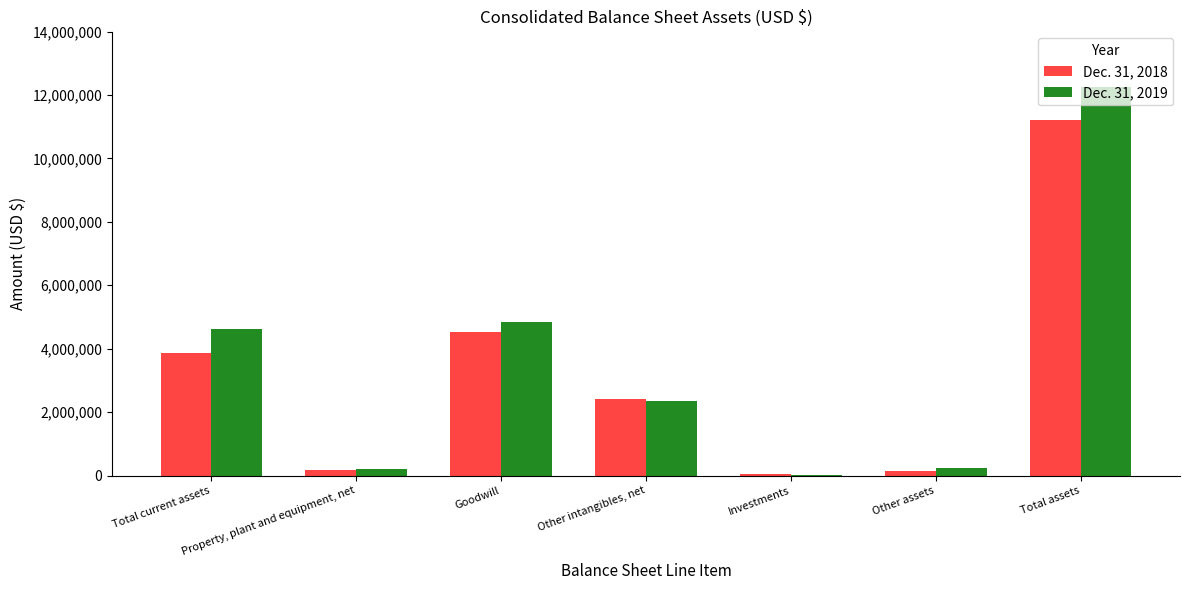

What is the sum of the Dec. 31, 2018 values at Investments and Property, plant and equipment, net?

228875